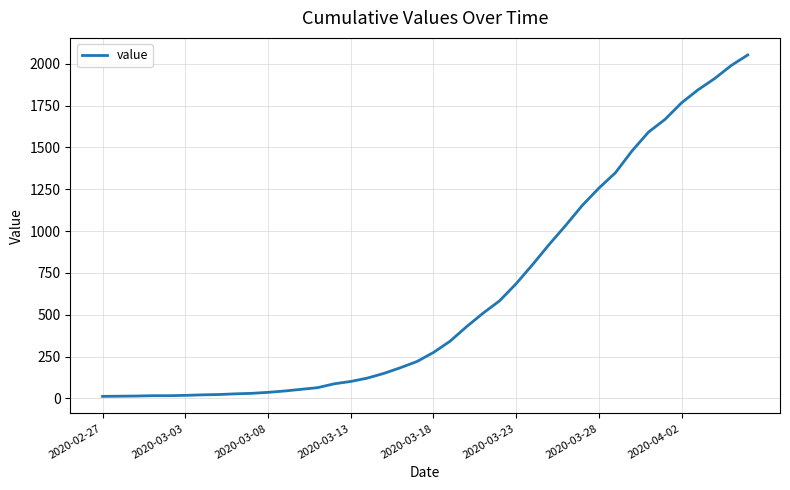

What is the maximum value shown in the chart?

2052